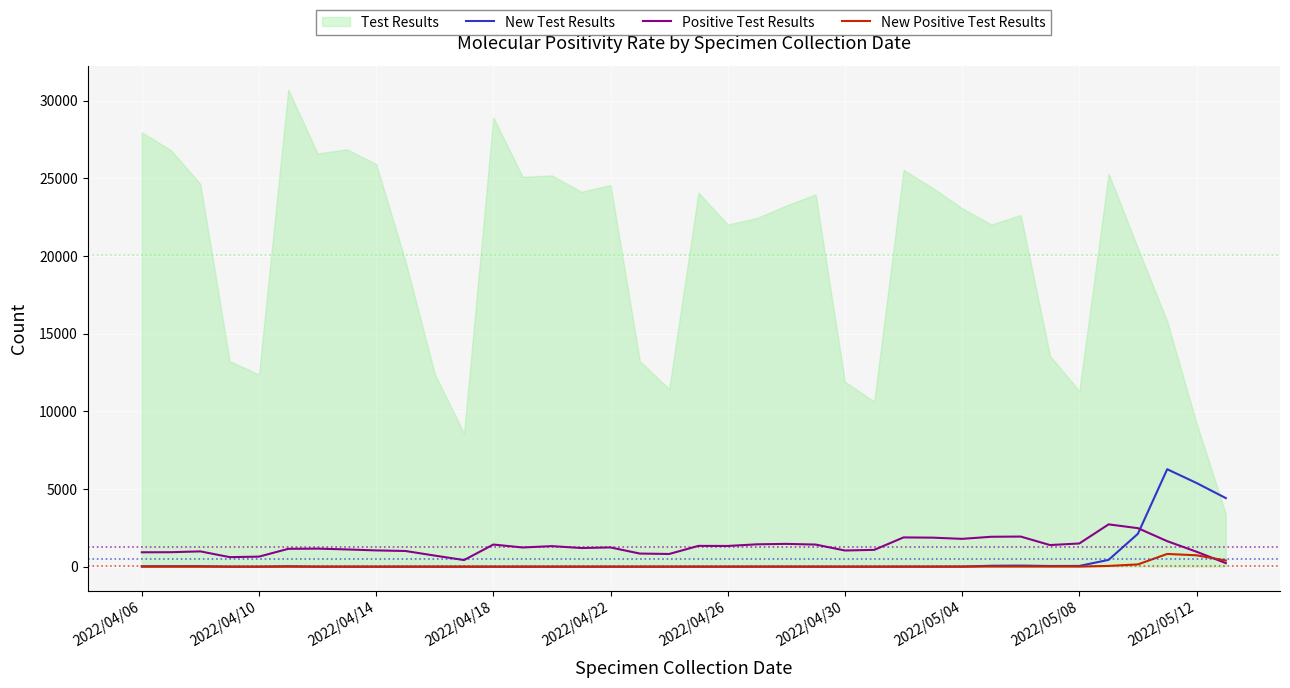

What is the highest value of the Positive Test Results series?

2724